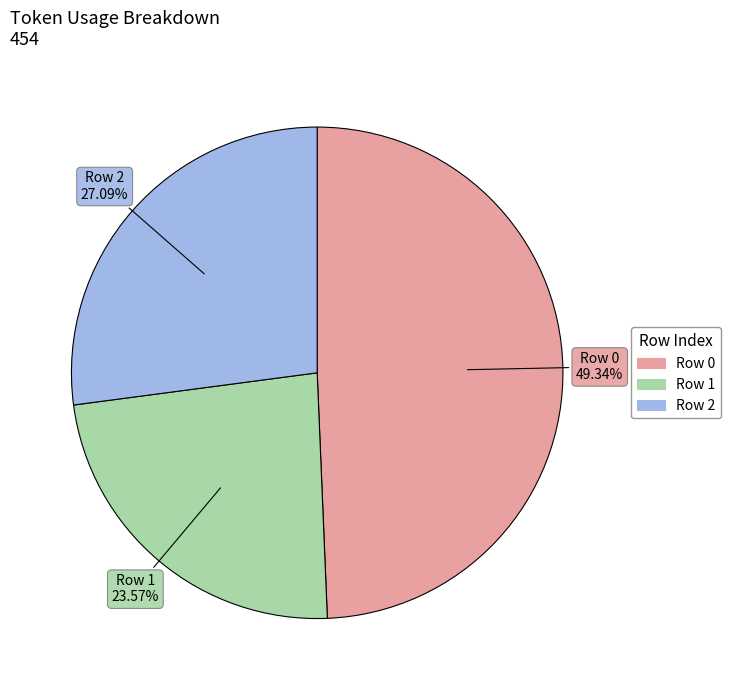

Does any single category account for the majority?

No